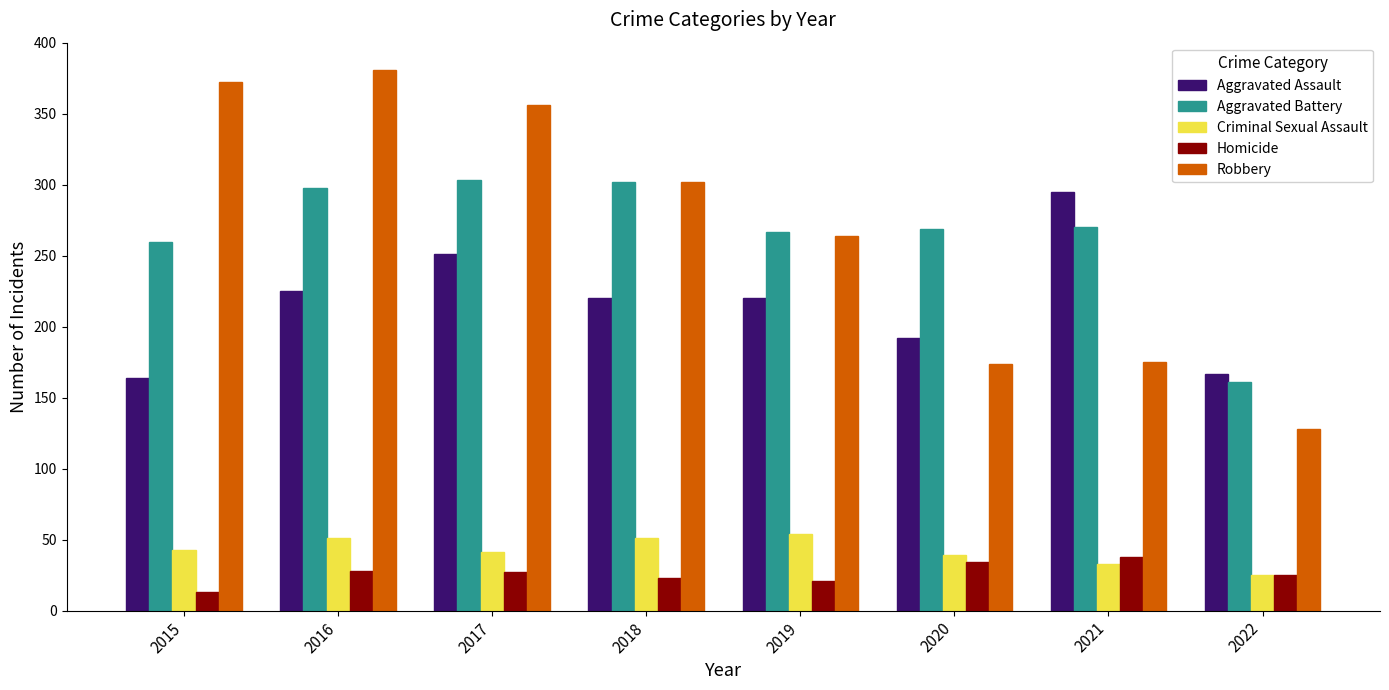

At which category does the chart reach its peak across all series?

2016